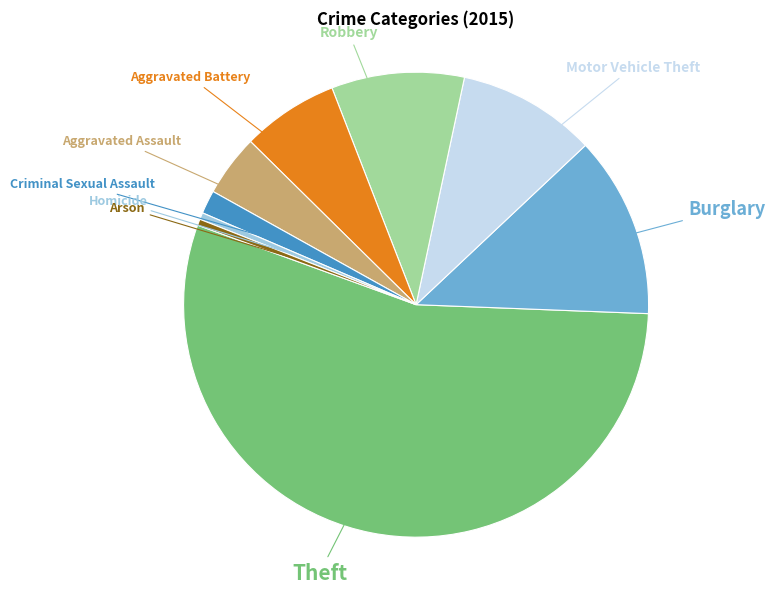

Is there a majority slice in this chart?

Yes